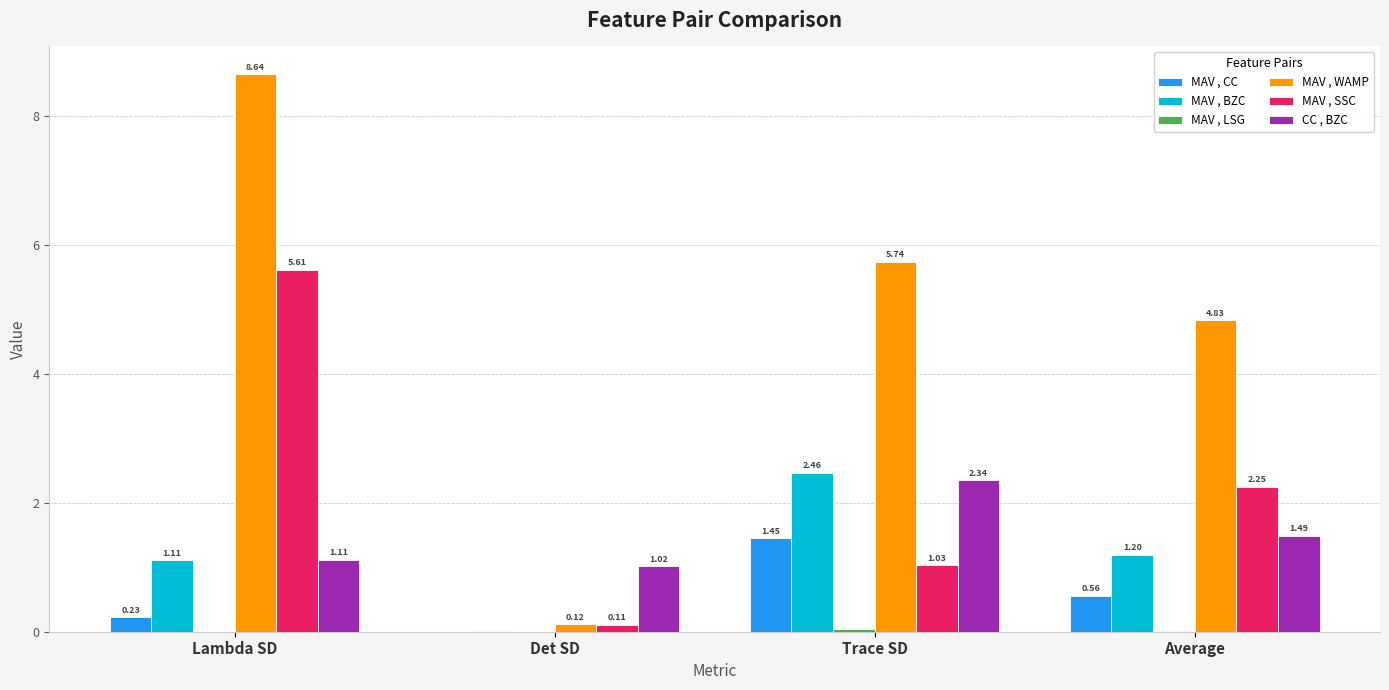

How many data points does each series have?

4